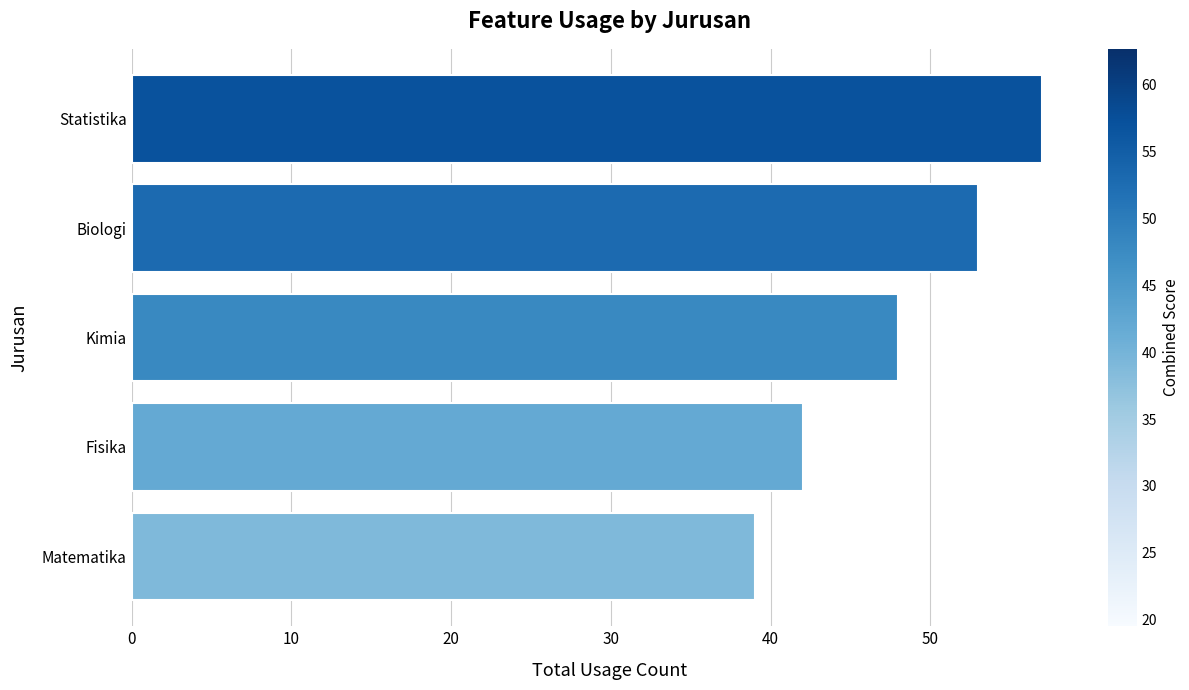

Reading top to bottom, extract all data points from this chart.

Statistika=57	Biologi=53	Kimia=48	Fisika=42	Matematika=39